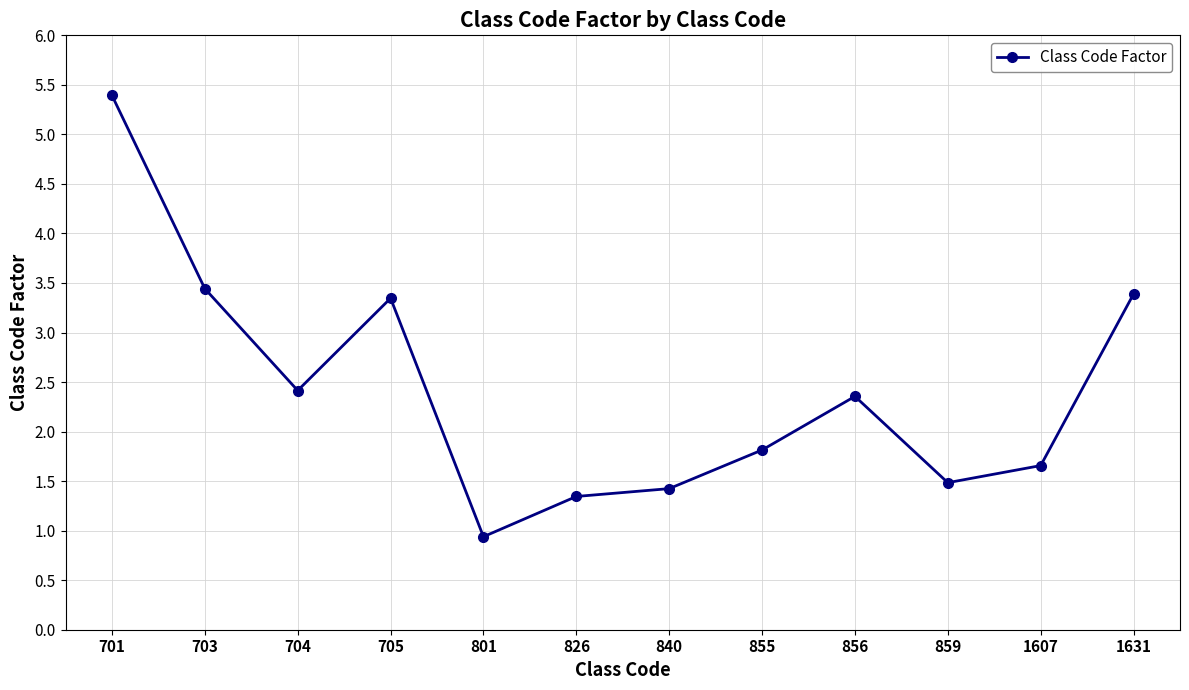

What is the approximate value at 826?

1.3